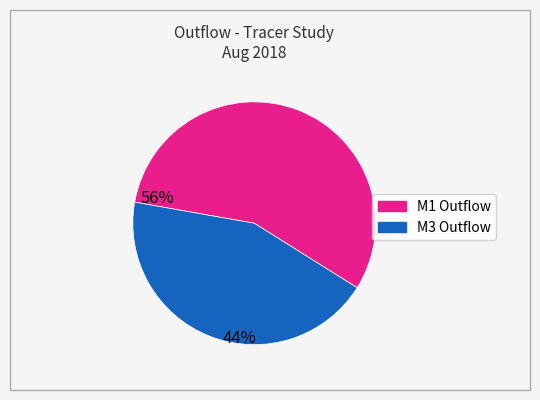

Is there any slice that represents more than half of the pie?

Yes